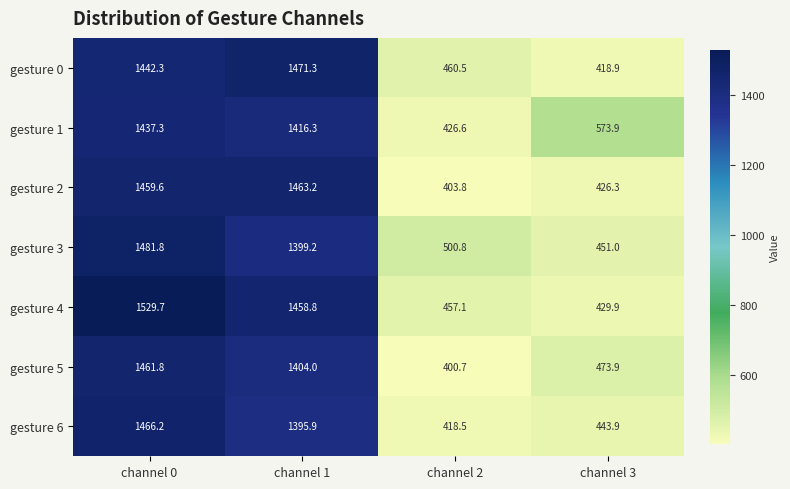

Where is gesture 6 nearest to the value 942?

channel 1